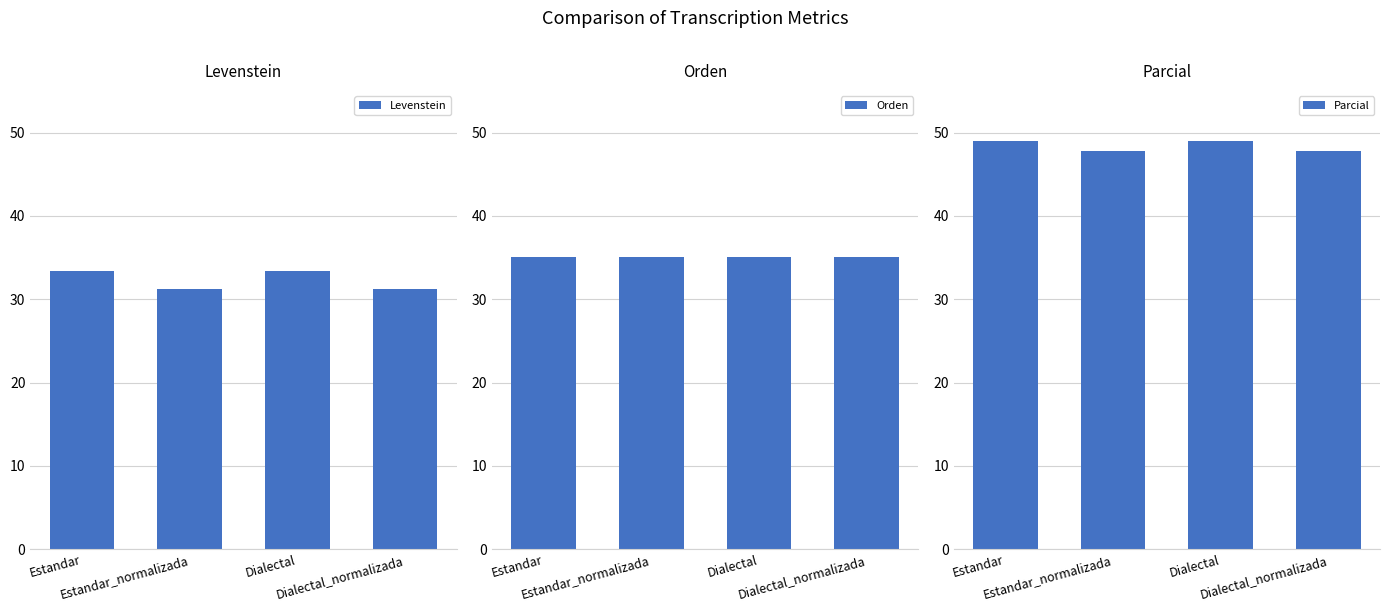

At which label does Parcial reach its minimum?

Estandar_normalizada